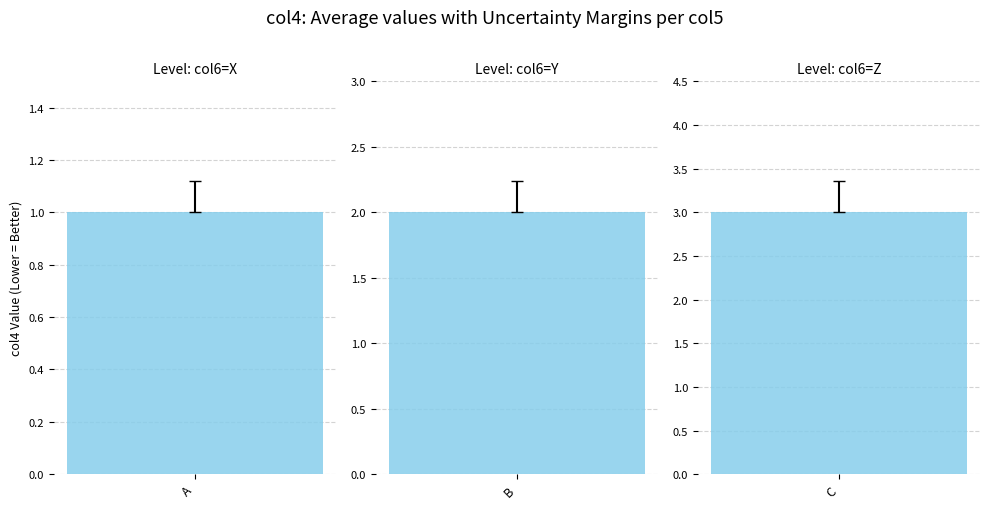

Where is the data nearest to the value 2?

B